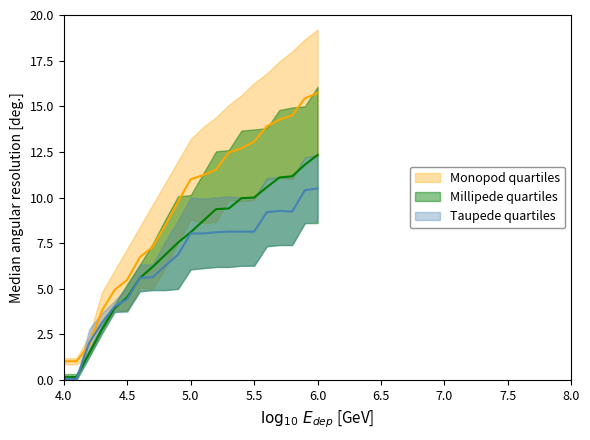

How many data points does each series have?

21